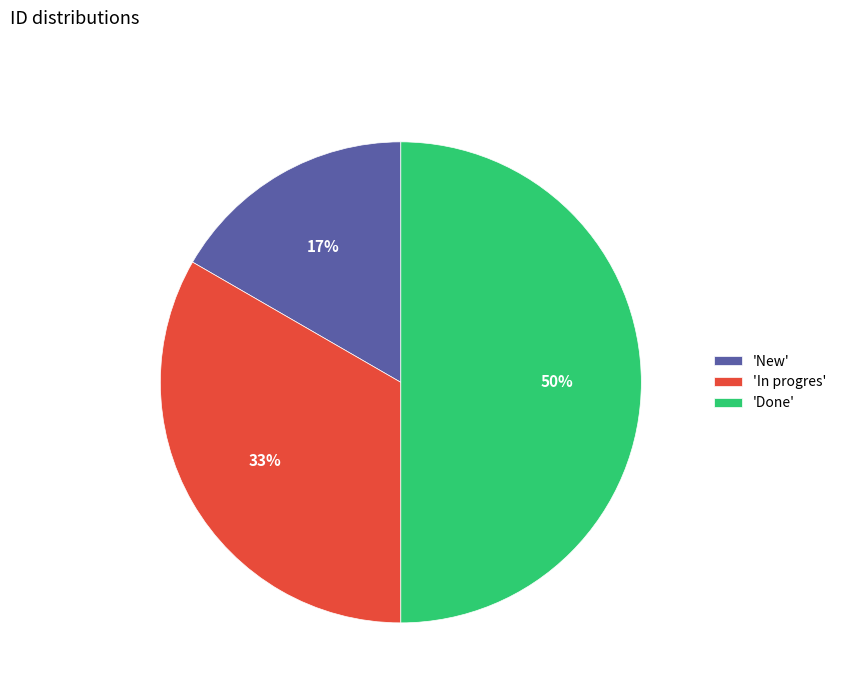

Combined, do 'Done' and 'New' account for over 50%?

Yes